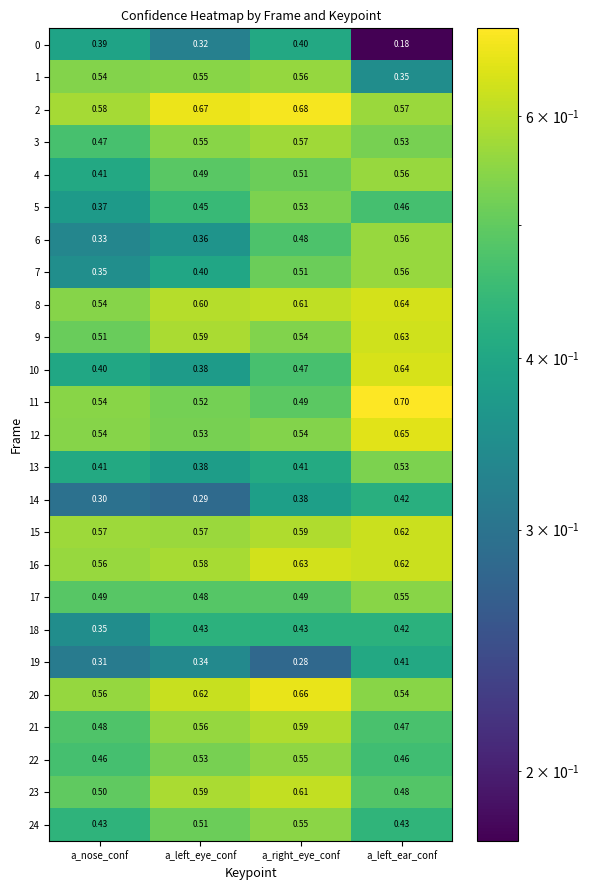

List the labels in order of 4 value, smallest first.

a_nose_conf, a_left_eye_conf, a_right_eye_conf, a_left_ear_conf